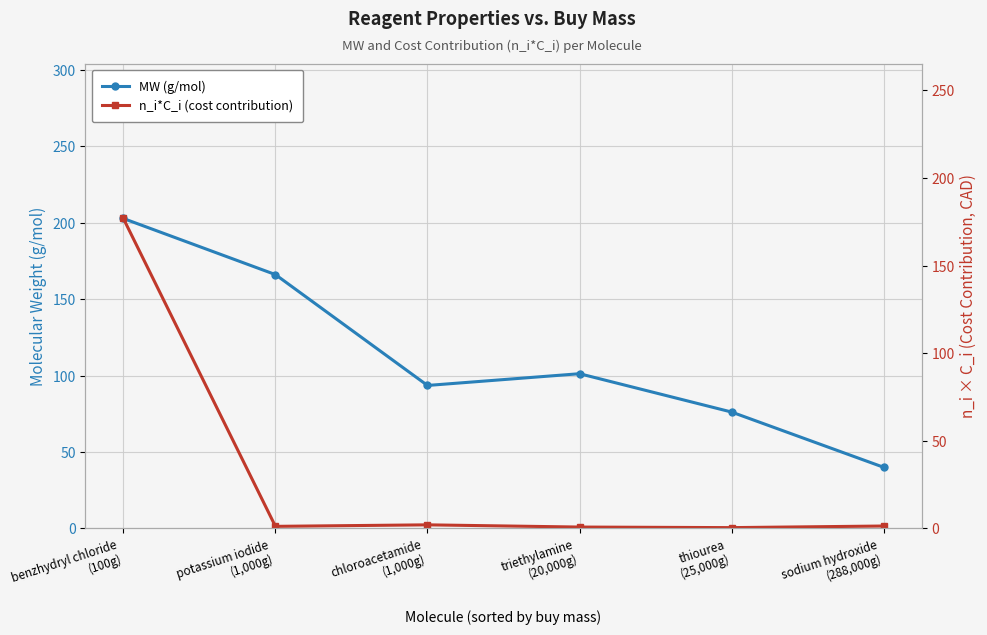

What is the approximate value of n_i*C_i (cost contribution) at sodium hydroxide
(288,000g)?

1.4